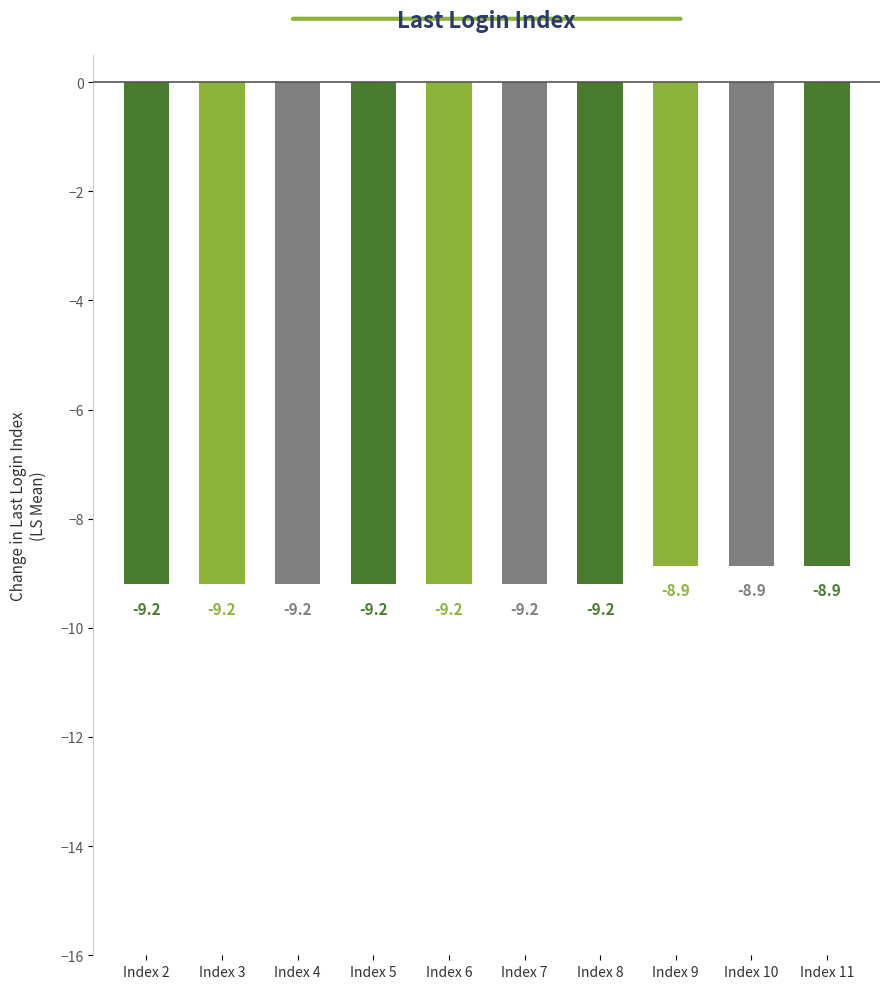

What is the value of the 4th bar from the left?

-9.2